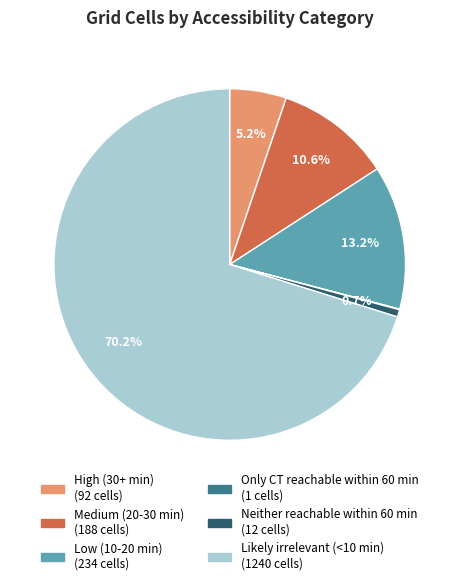

What percentage is NOT represented by Likely irrelevant (<10 min)?

29.8%